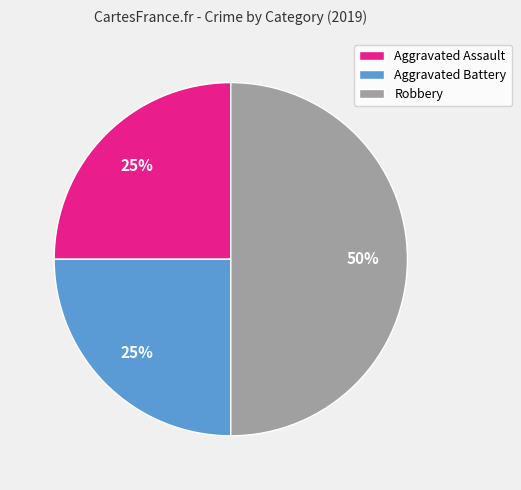

To the nearest percent, what is the combined percentage of Robbery and Aggravated Battery?

75%